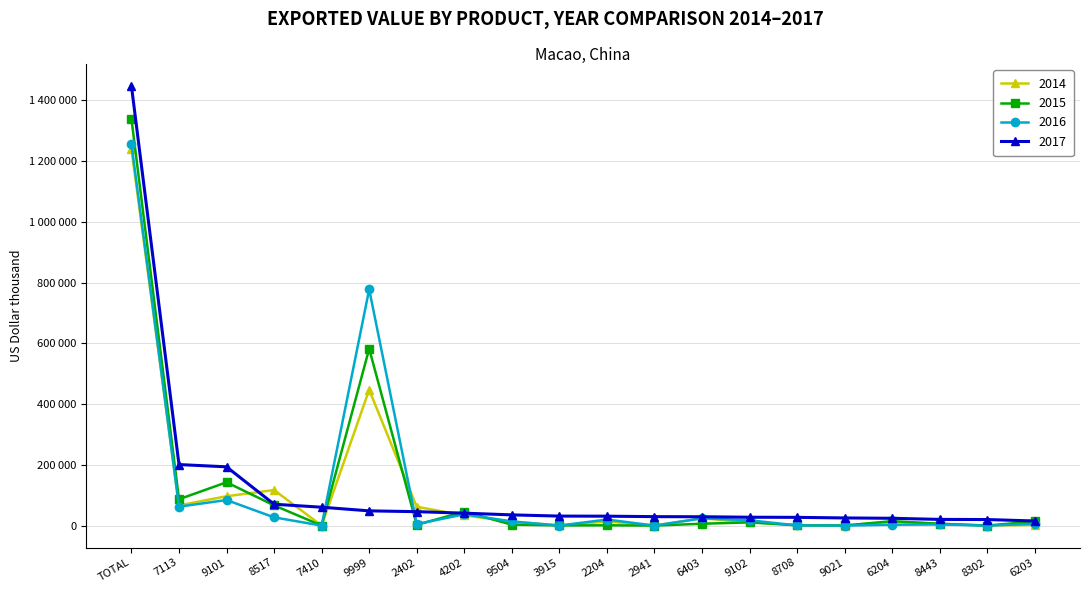

What are all the series names shown in the legend?

2014, 2015, 2016, 2017